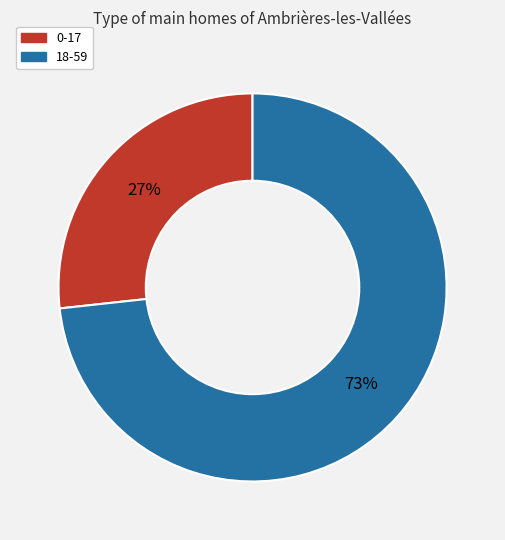

To the nearest percent, what is the combined percentage of 0-17 and 18-59?

100%